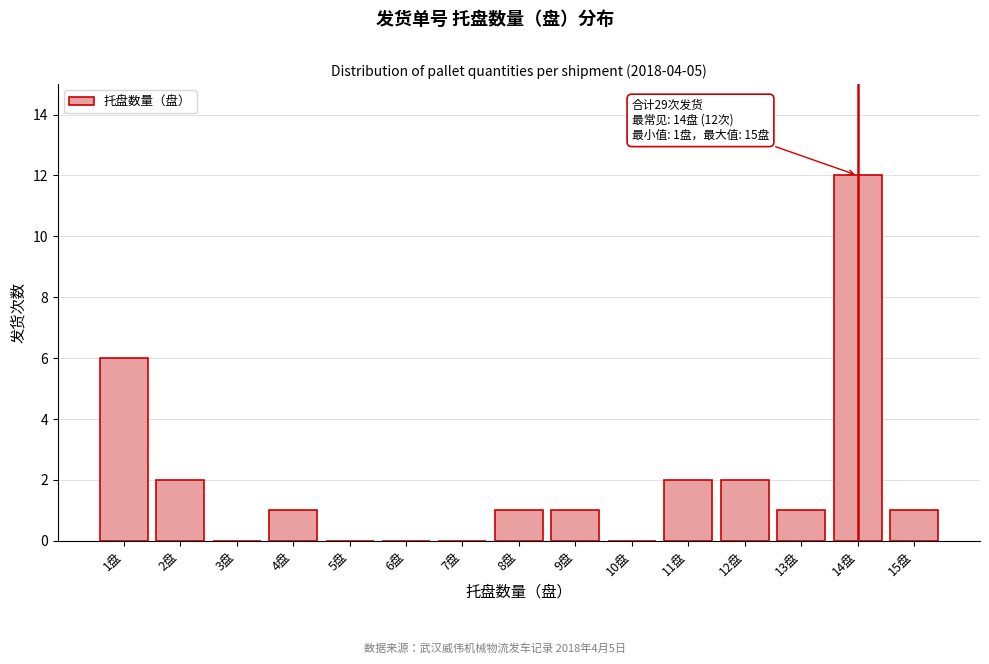

Reading left to right, what are all the values shown in this chart?

1盘=6	2盘=2	3盘=0	4盘=1	5盘=0	6盘=0	7盘=0	8盘=1	9盘=1	10盘=0	11盘=2	12盘=2	13盘=1	14盘=12	15盘=1